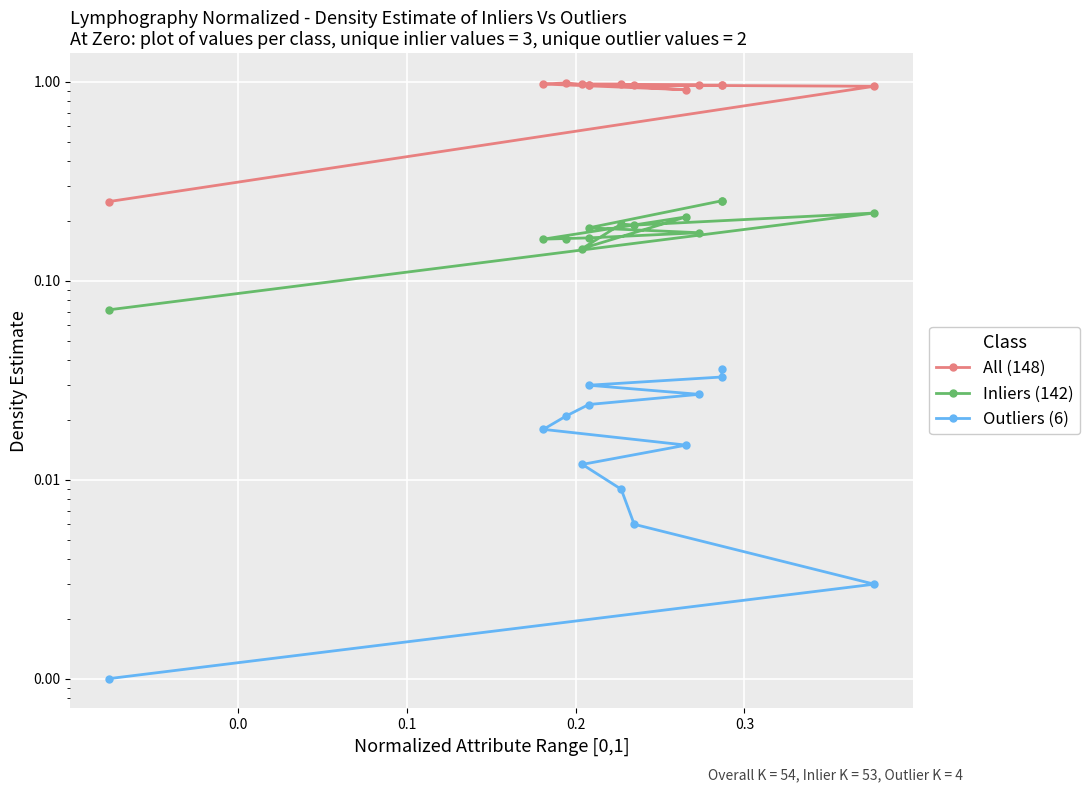

Does the chart display data point markers on the line(s)?

Yes